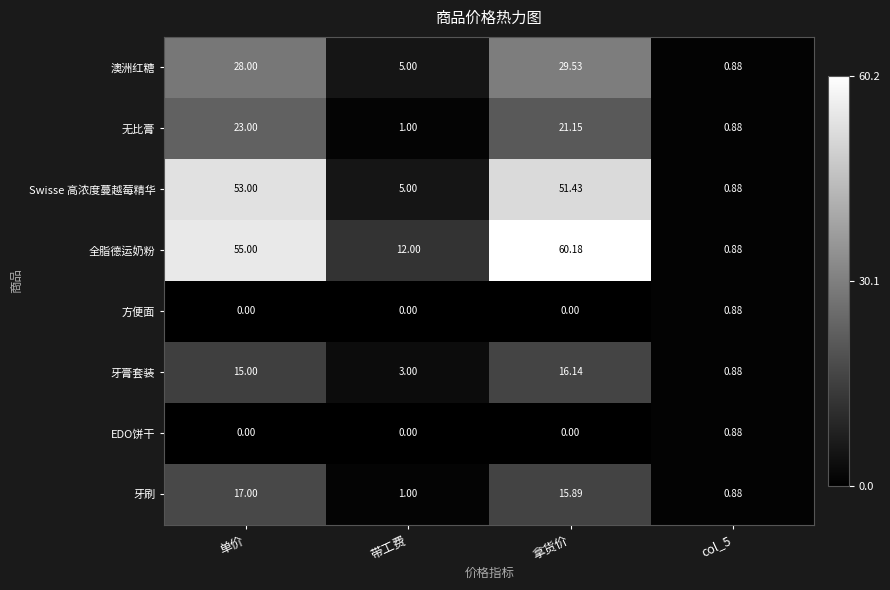

At which category is the sum across all series the highest?

拿货价